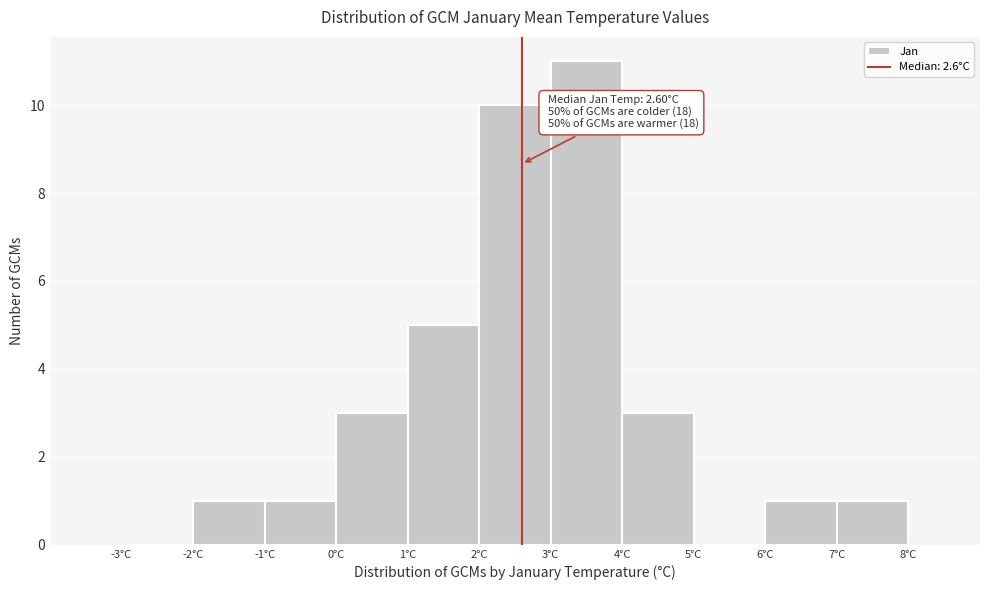

Which range on the x-axis has the tallest bar?

3 to 4